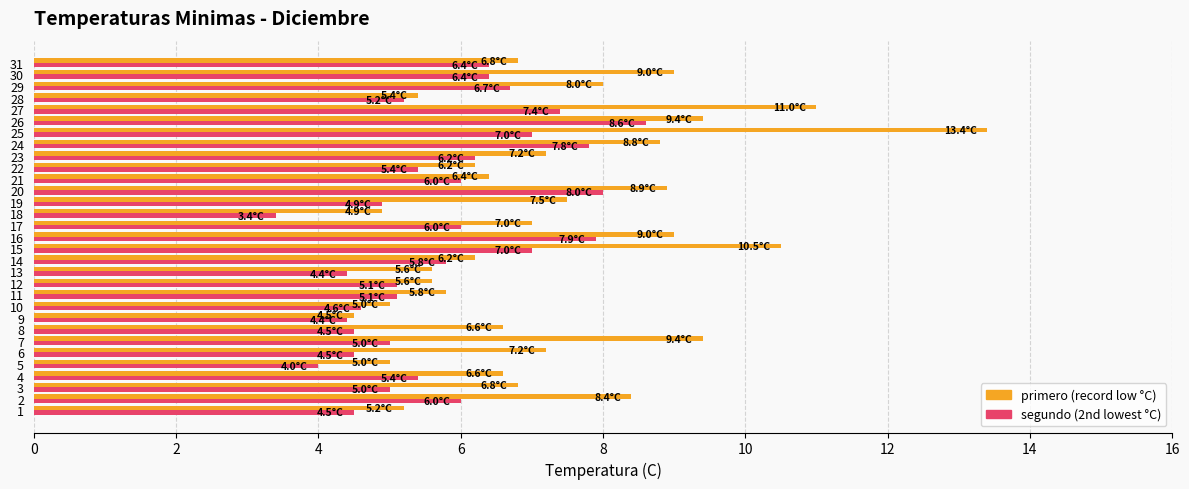

What is the sum of the segundo (2nd lowest °C) values at 31 and 28?

11.6